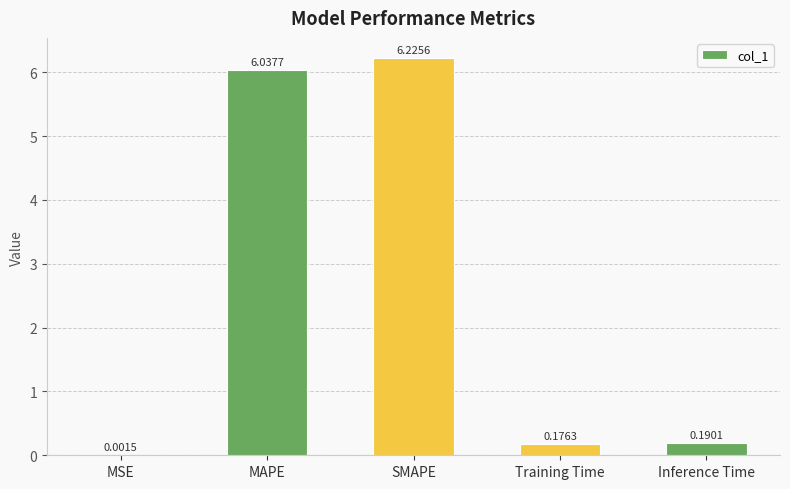

At which label is the value closest to 3?

Inference Time